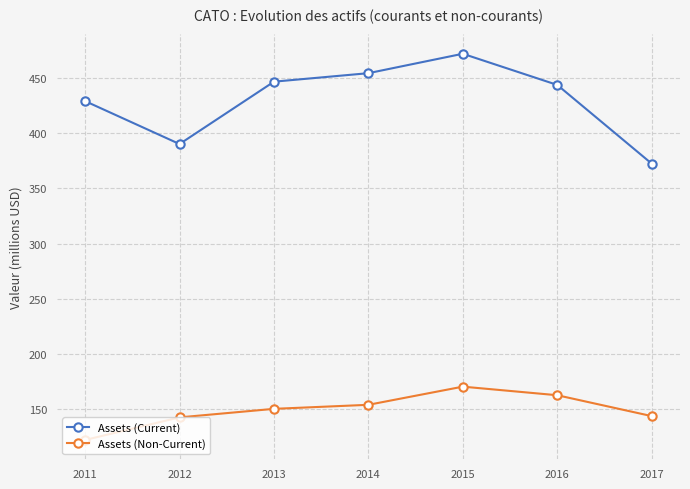

True or false: Assets (Non-Current) and Assets (Current) intersect in this chart.

False